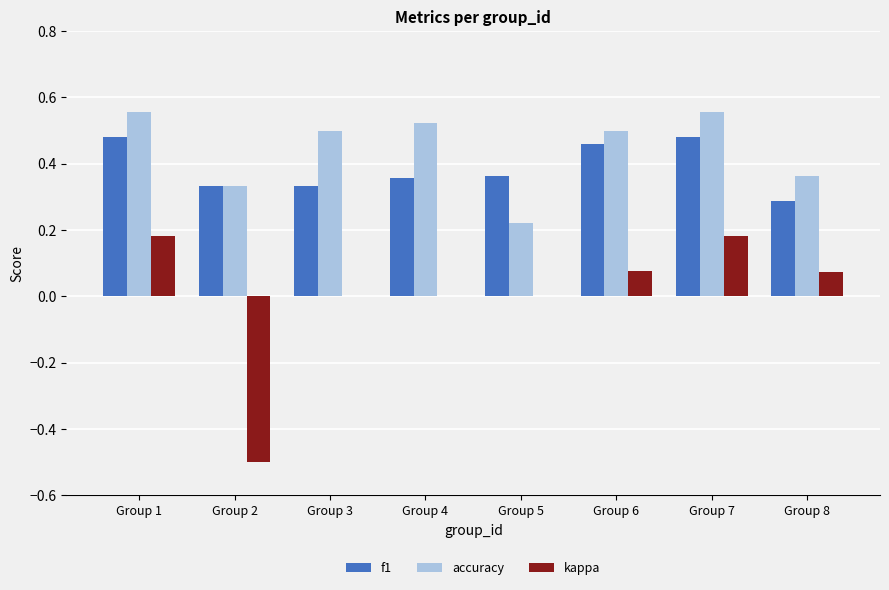

What is the sum of the kappa values at Group 7 and Group 2?

-0.3